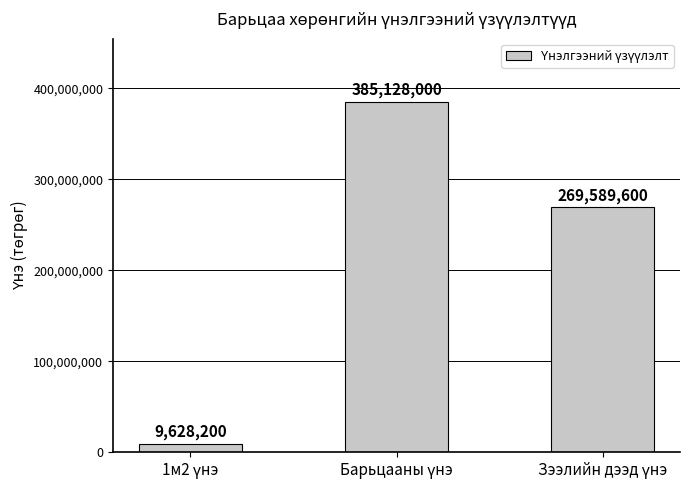

What is the greatest value displayed?

385128000